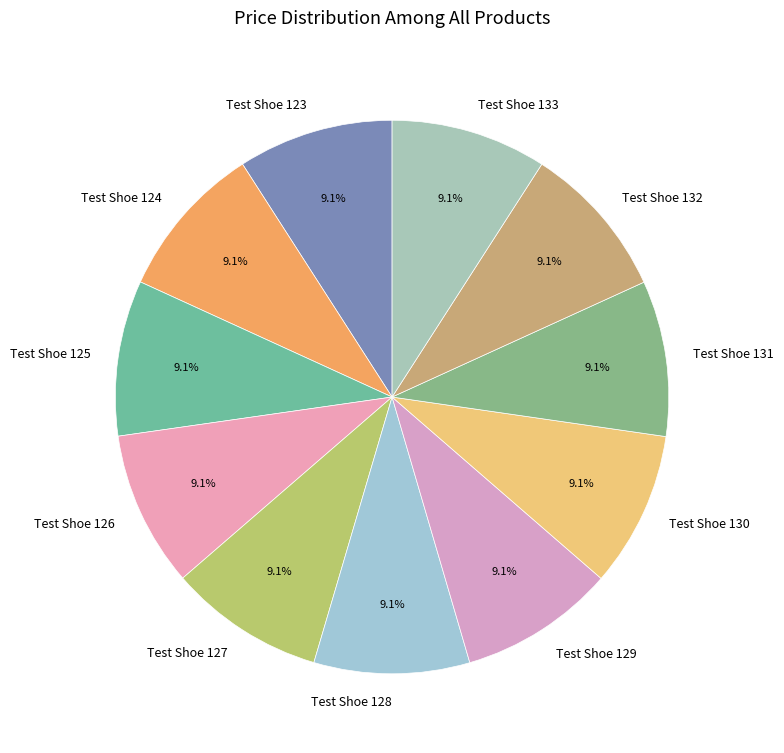

True or false: Test Shoe 132 accounts for 9% of the total.

True